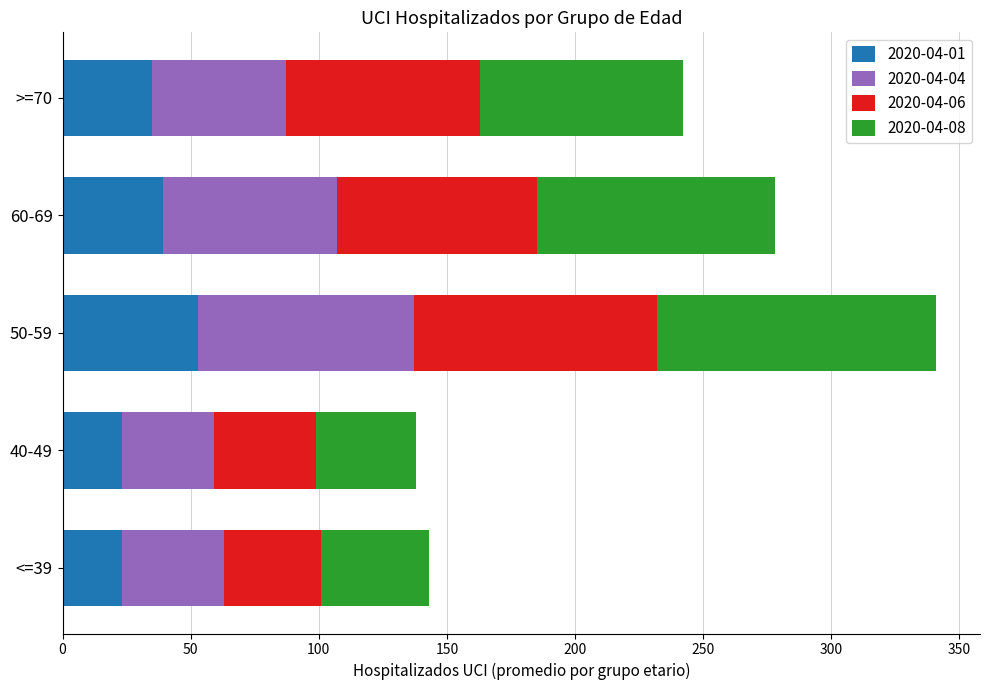

What is the lowest value of the 2020-04-01 series?

23